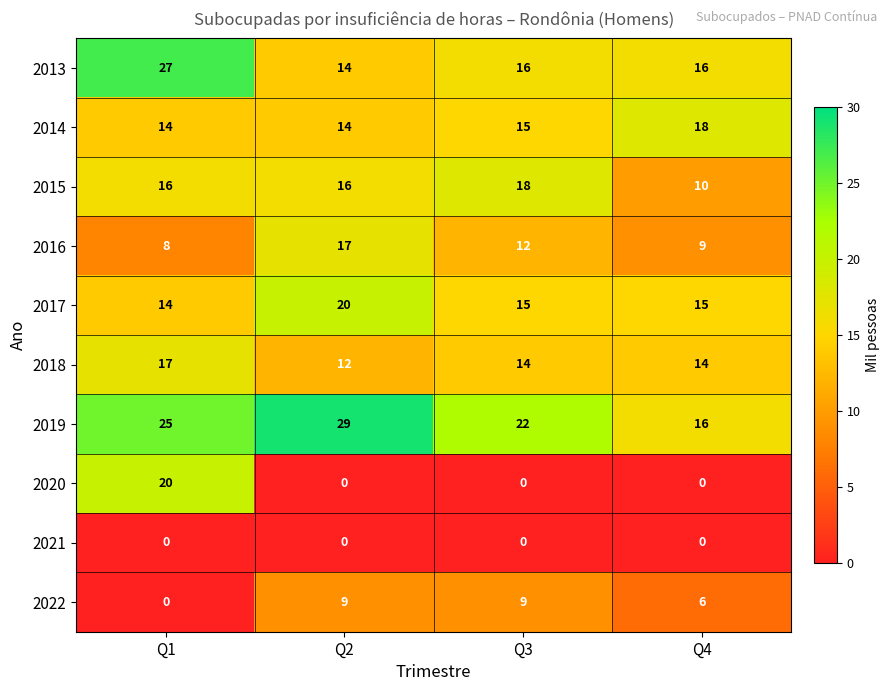

Where is 2019 nearest to the value 22?

Q3